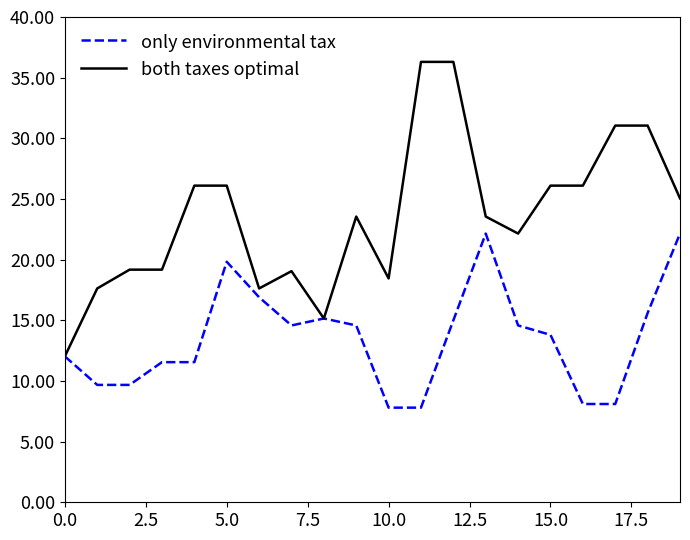

Rank the series by their average value, from highest to lowest.

both taxes optimal, only environmental tax